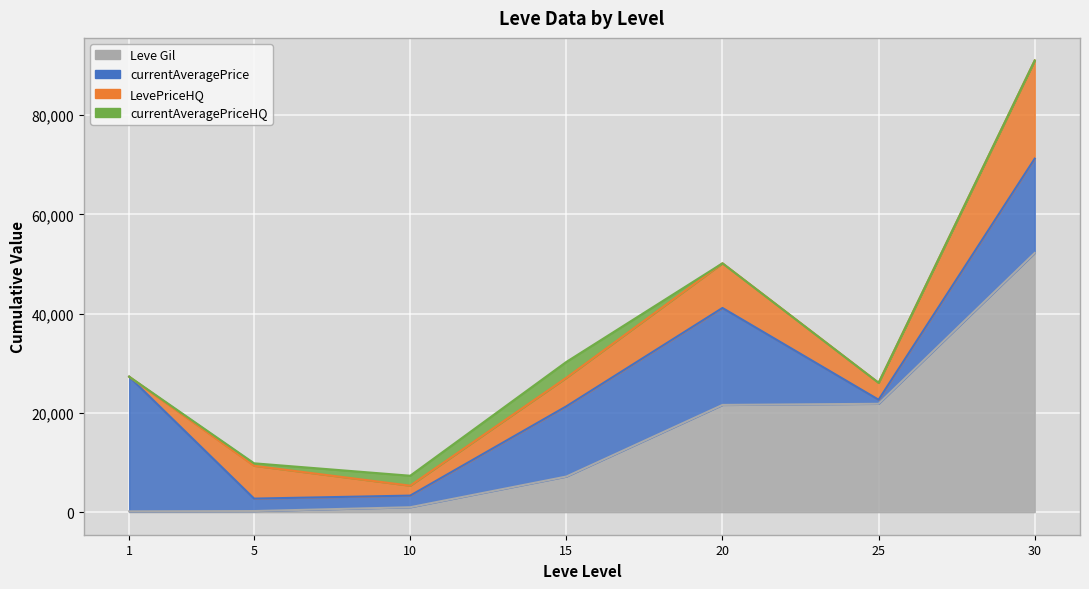

True or false: Leve EXP has more than 2 points higher than both neighbors.

False